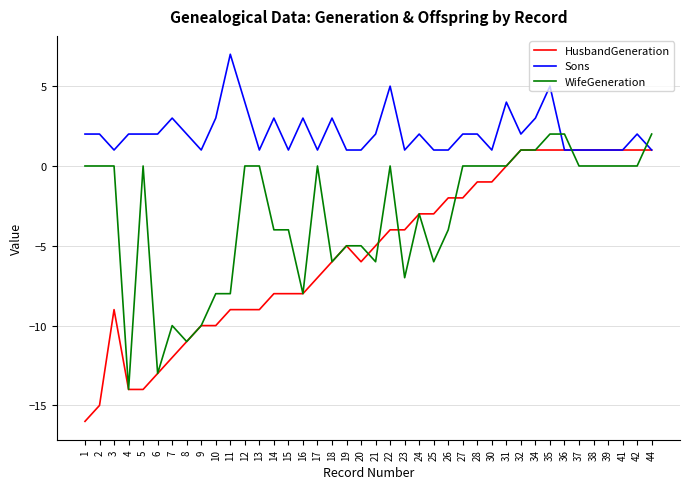

Rank the series by their average value, from lowest to highest.

HusbandGeneration, WifeGeneration, Sons